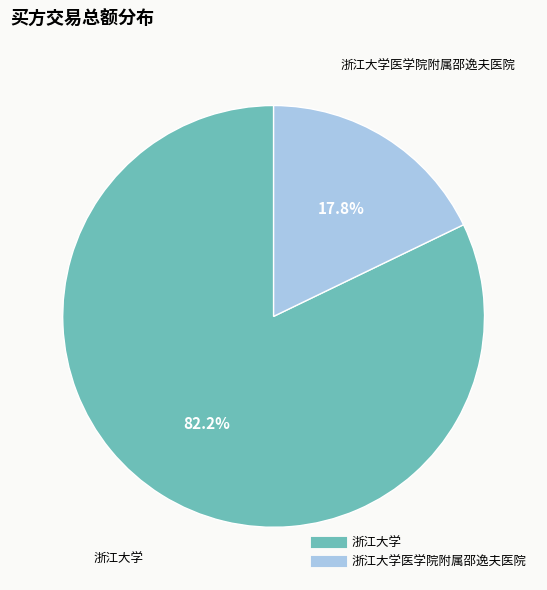

Is there a majority slice in this chart?

Yes